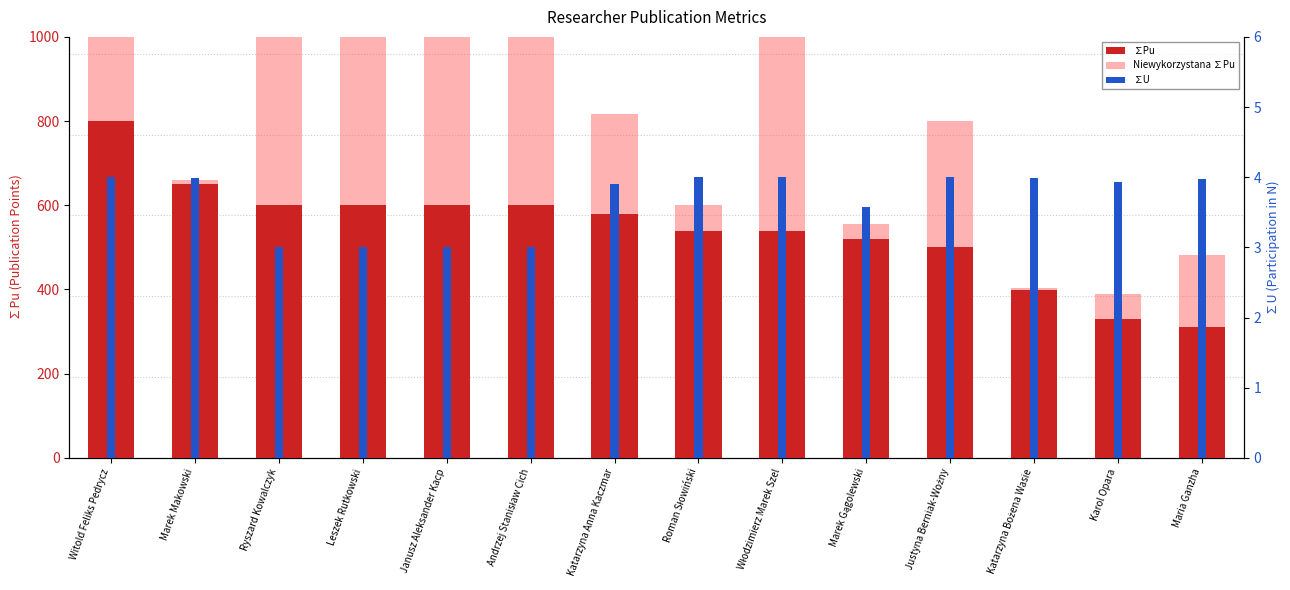

How many distinct data groups are displayed?

3